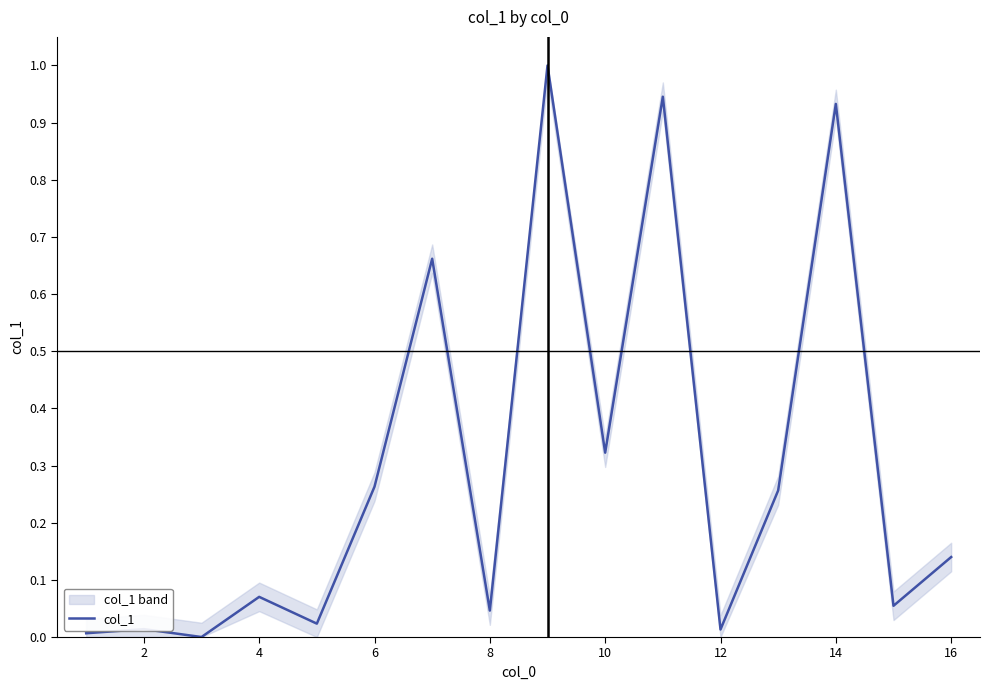

The col_1 series shows 0.1 at 6. True or false?

False